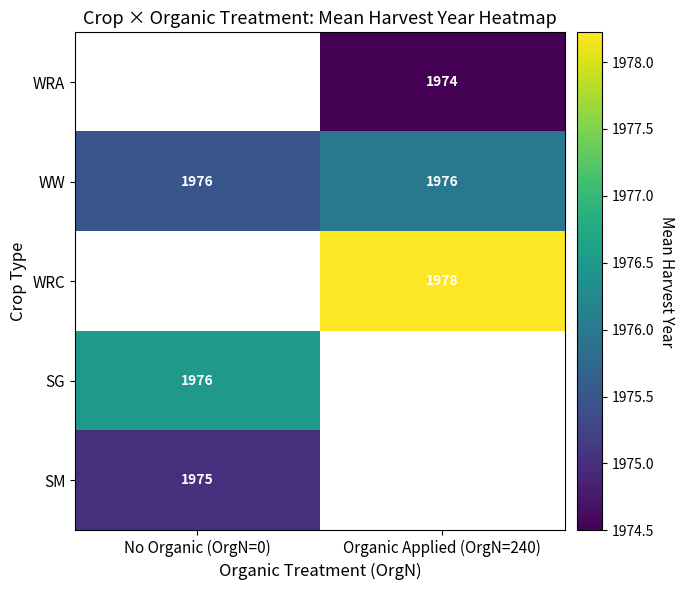

The value of WW at No Organic (OrgN=0) is 957.8. True or false?

False